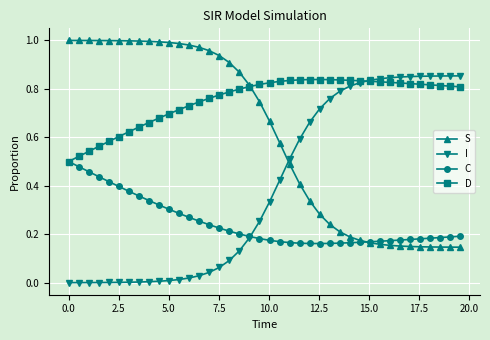

How many lines are shown in the chart?

4